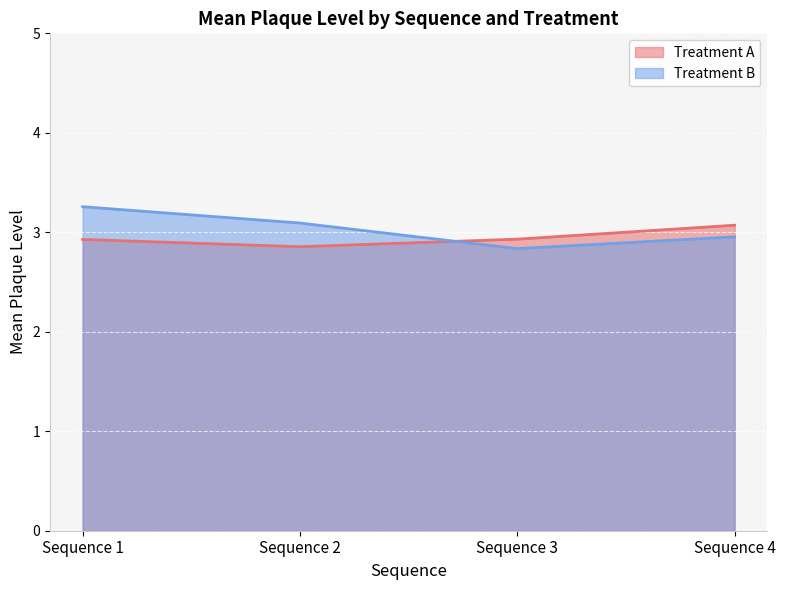

Reading left to right, list all the values displayed in this chart.

Treatment A: 2.9	2.9	2.9	3.1
Treatment B: 3.3	3.1	2.8	3.0